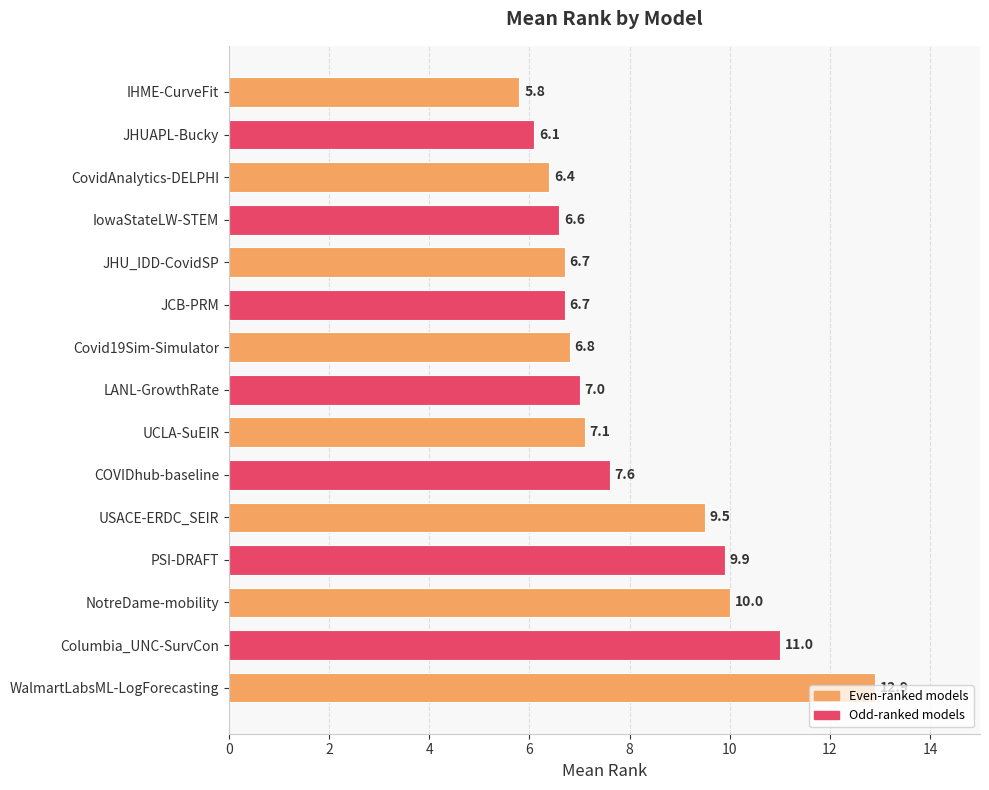

The value at NotreDame-mobility is 7.0. True or false?

False